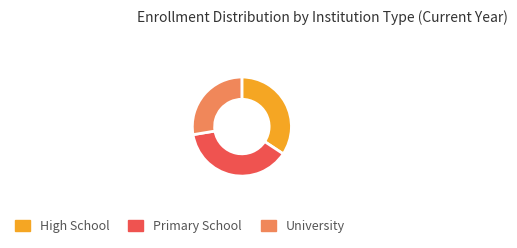

What is the smallest slice in the pie chart?

University